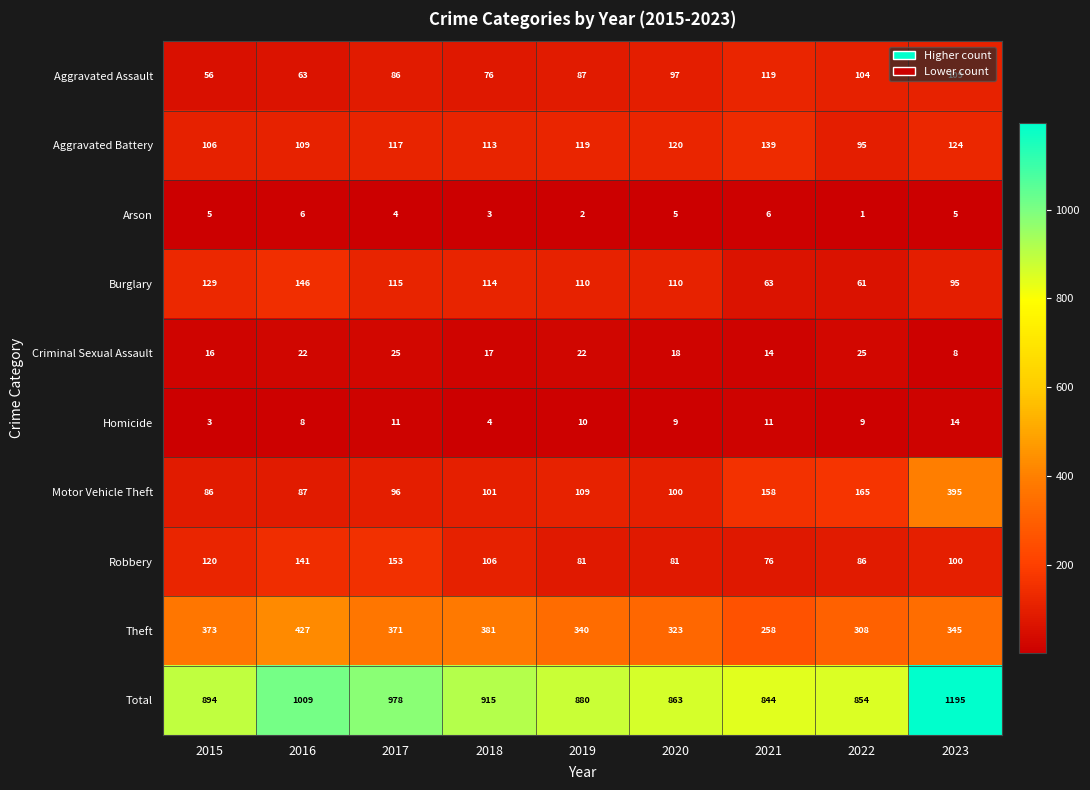

Which label corresponds to the smallest value in the chart?

2022